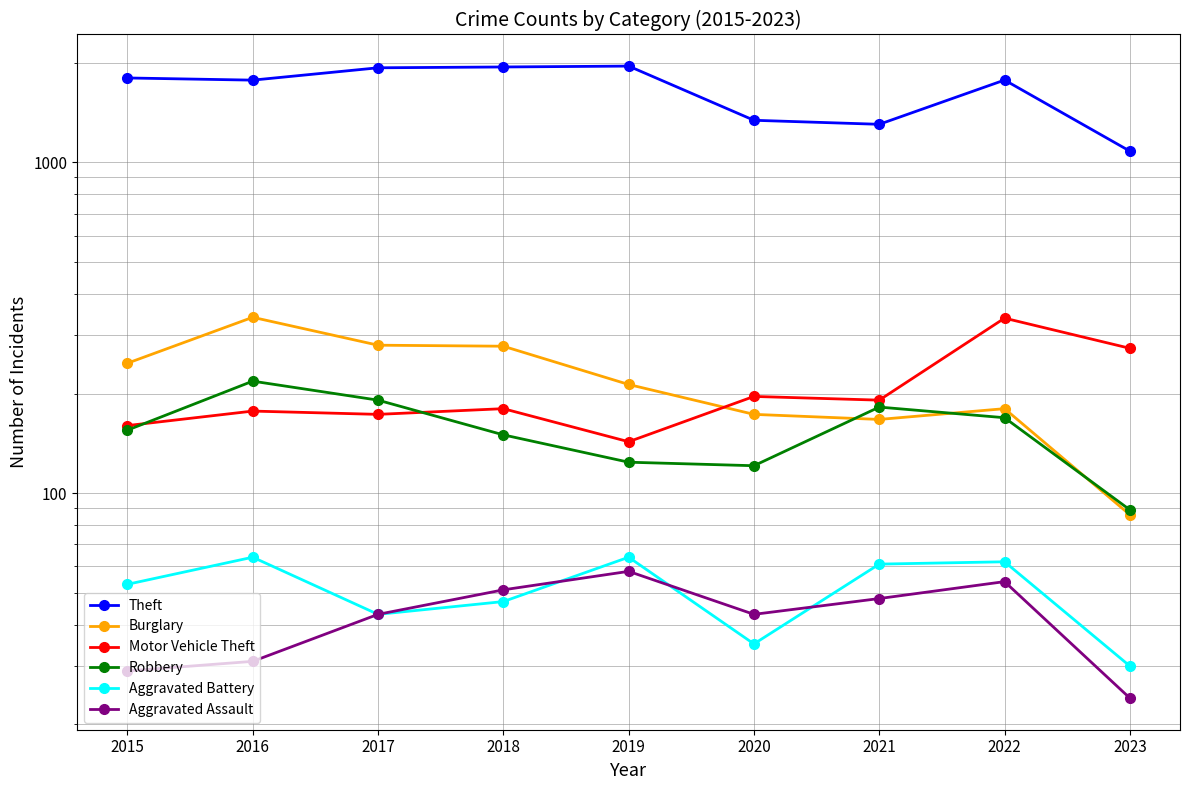

Which category has the lowest value across all series?

2023